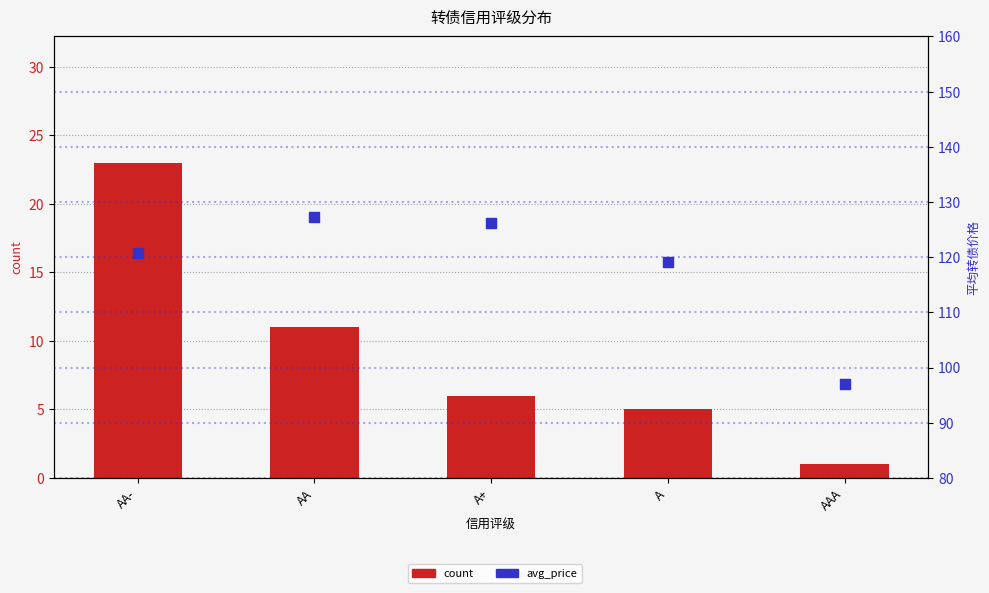

What are all the series names shown in the legend?

count, avg_price